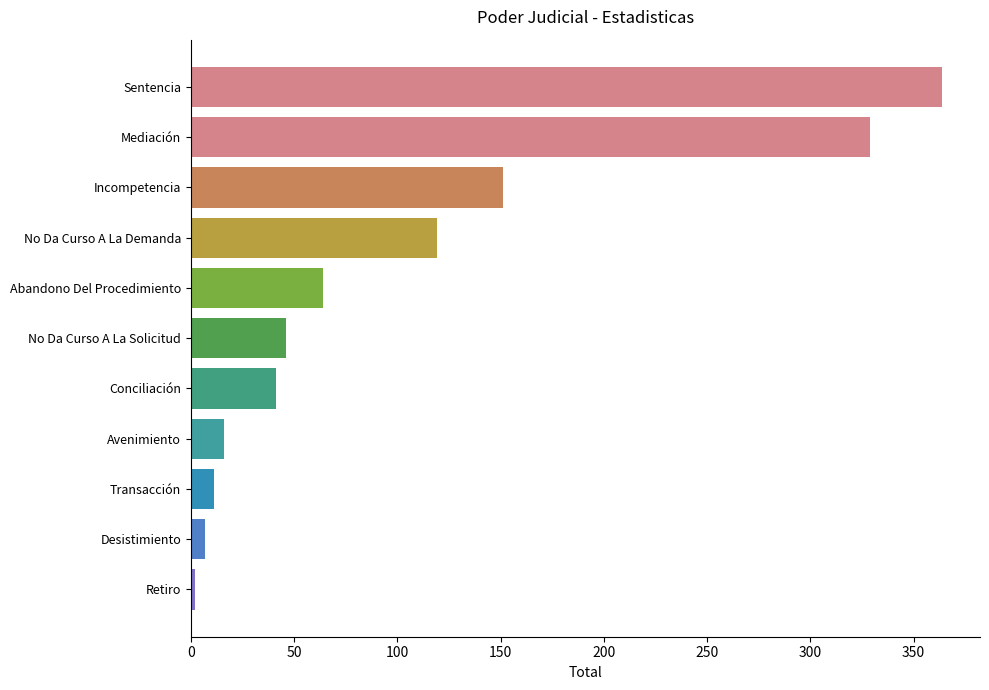

What is the difference between the maximum and minimum values?

362